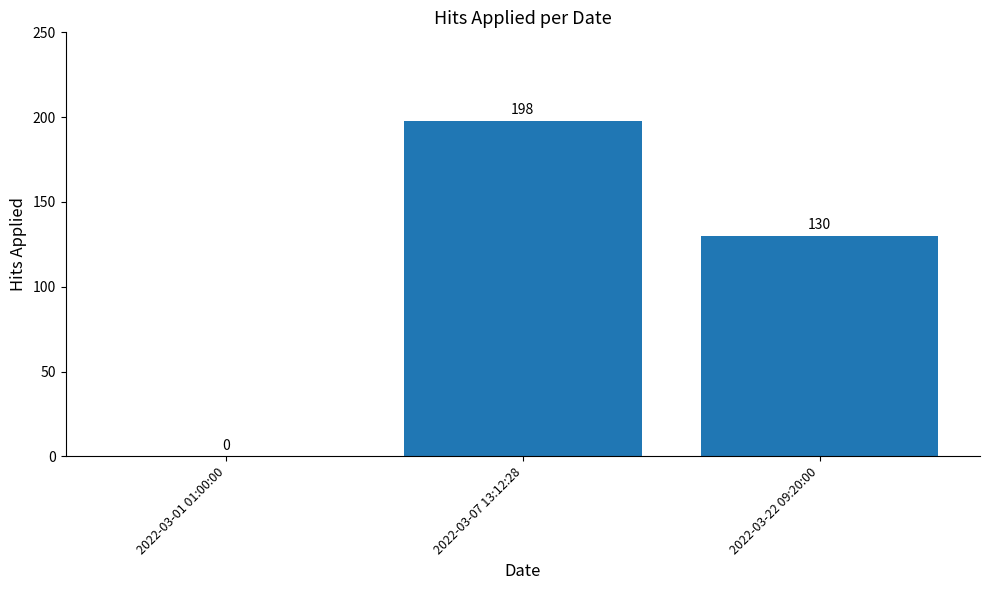

Are the bars horizontal?

No